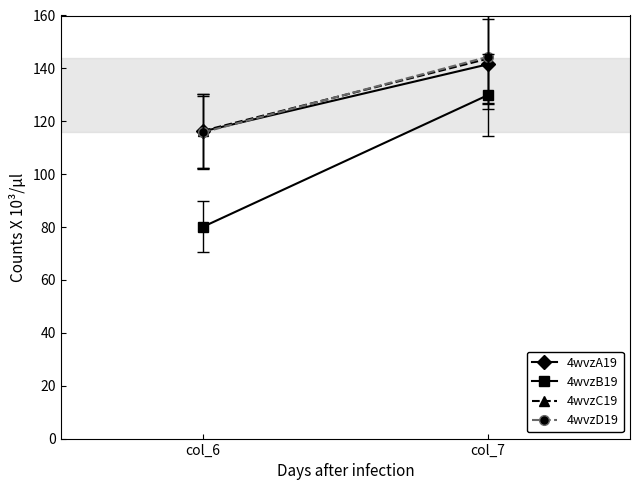

At which category does the chart reach its minimum across all series?

col_6